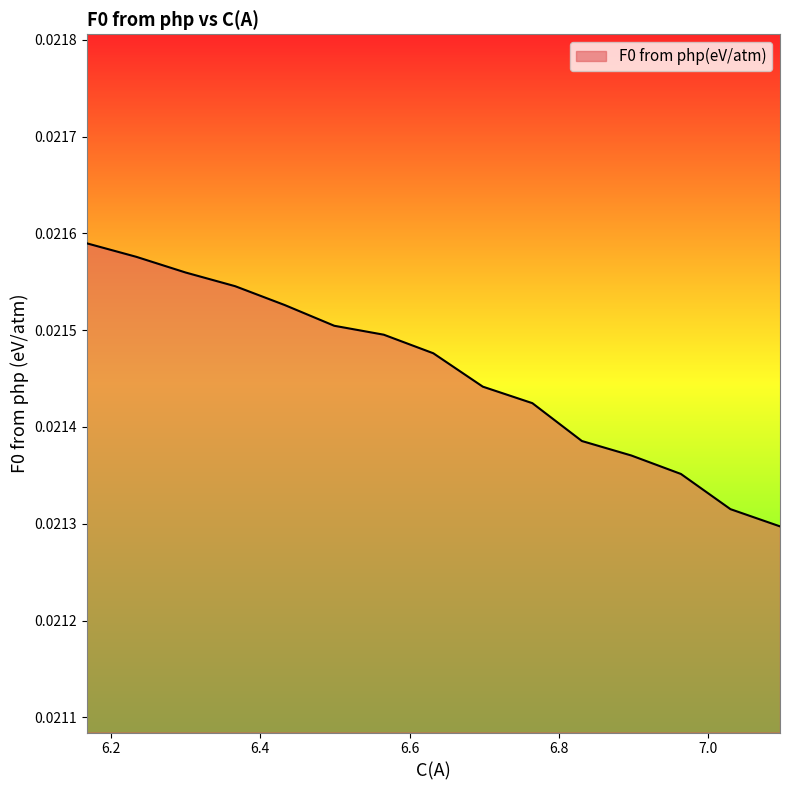

Rank the categories by value from lowest to highest.

7.0959732791159, 7.02965577183444, 6.96333826455299, 6.89702075727153, 6.83070324999007, 6.76438574270861, 6.69806823542716, 6.6317507281457, 6.56543322086424, 6.49911571358279, 6.43279820630133, 6.36648069901987, 6.30016319173841, 6.23384568445696, 6.1675281771755